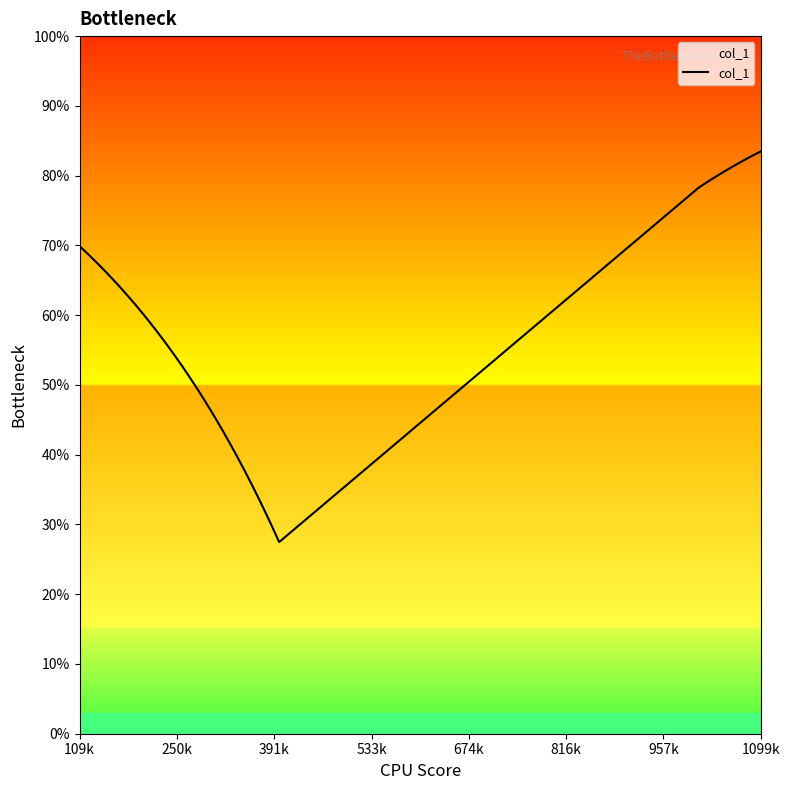

What is the difference between the maximum and minimum values?

56.0